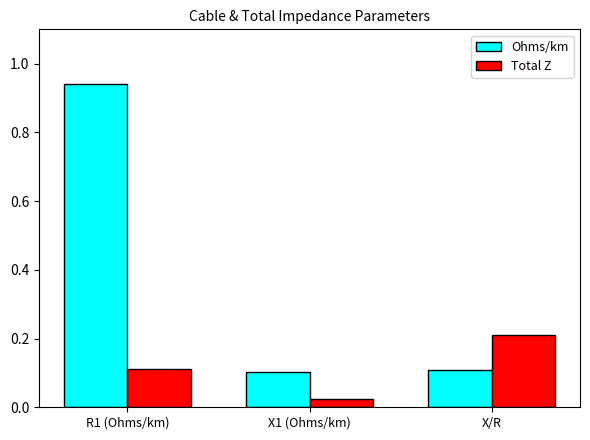

Is the value of Ohms/km at X1 (Ohms/km) greater than the value of Total Z at X1 (Ohms/km)?

Yes